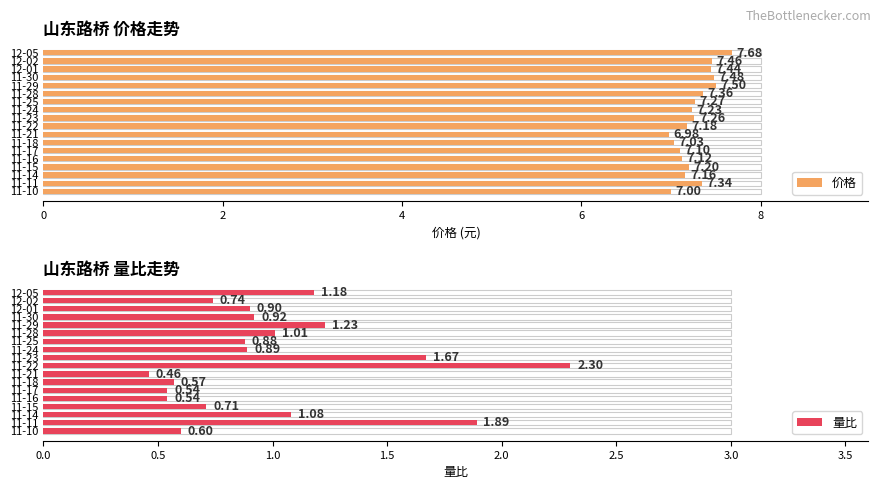

Which series has the widest spread of values?

量比